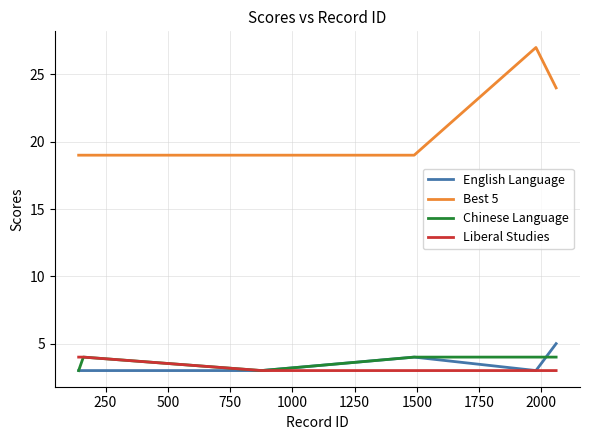

List the series in order of their peak value, highest first.

Best 5, English Language, Chinese Language, Liberal Studies